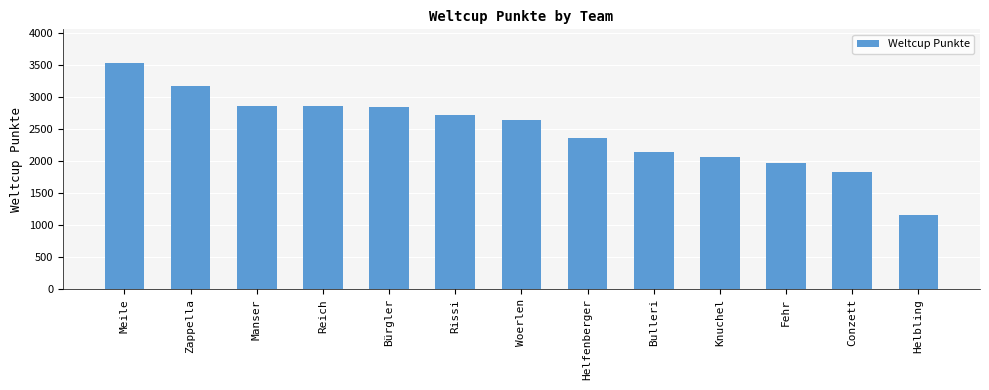

True or false: the data shows 1138 at Conzett.

False